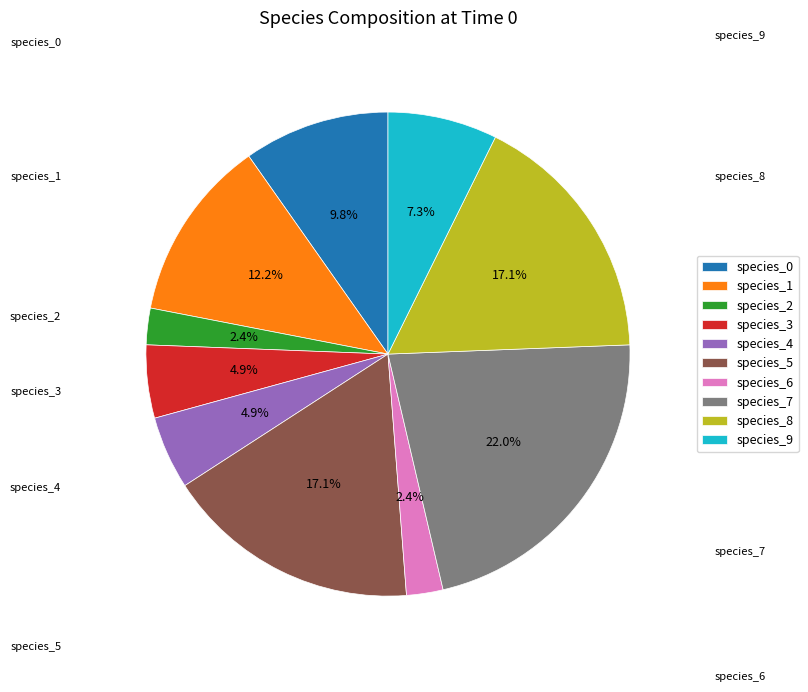

Is there a majority slice in this chart?

No